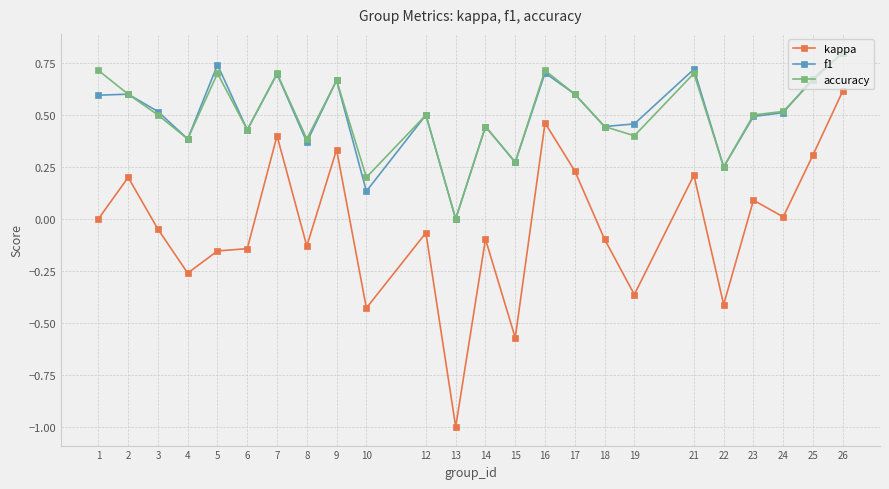

The accuracy series shows 1.2 at 7. True or false?

False